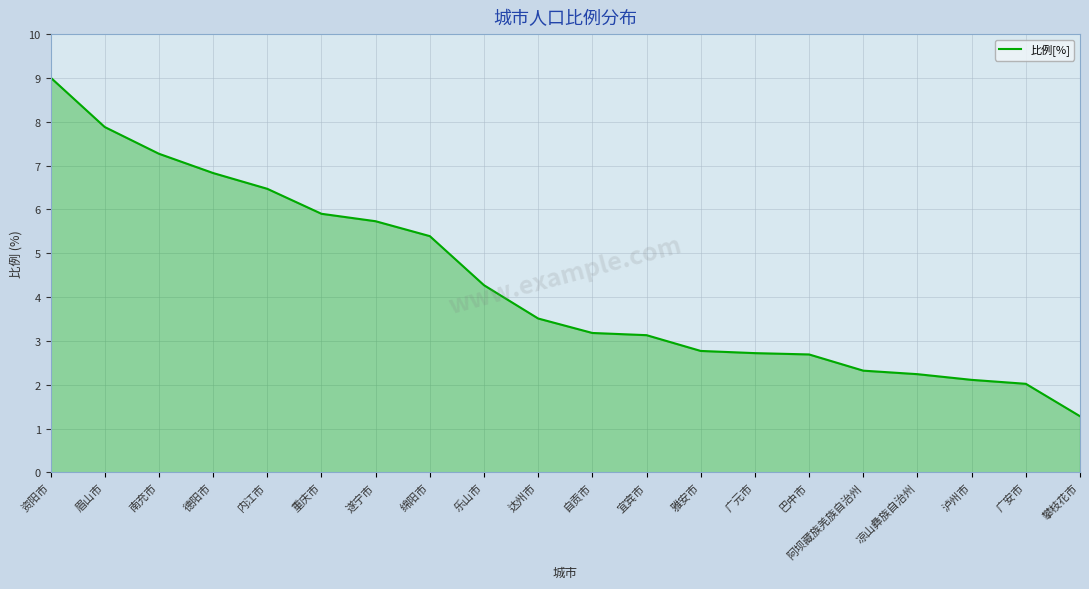

Where does the data first go above 3?

资阳市